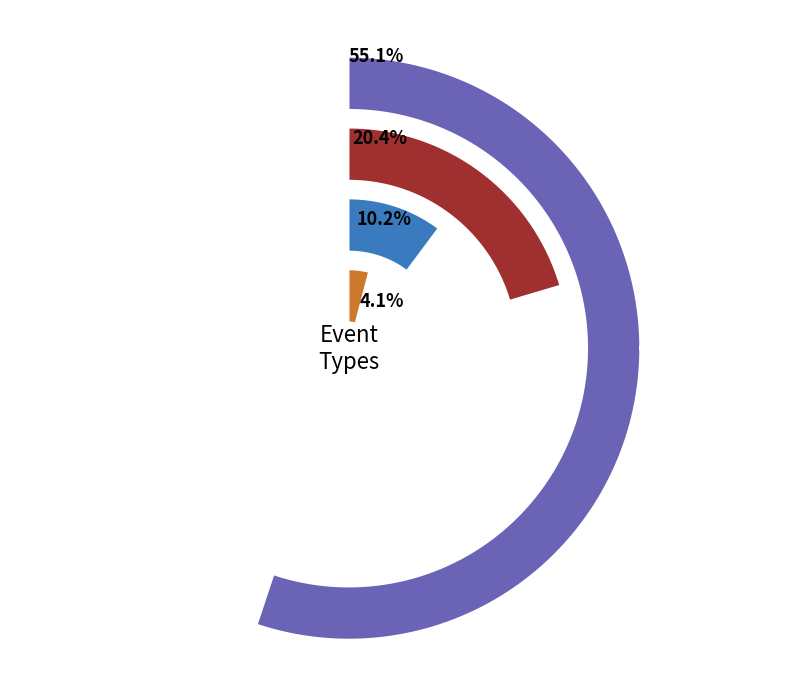

To the nearest percent, what portion does focus represent?

4%